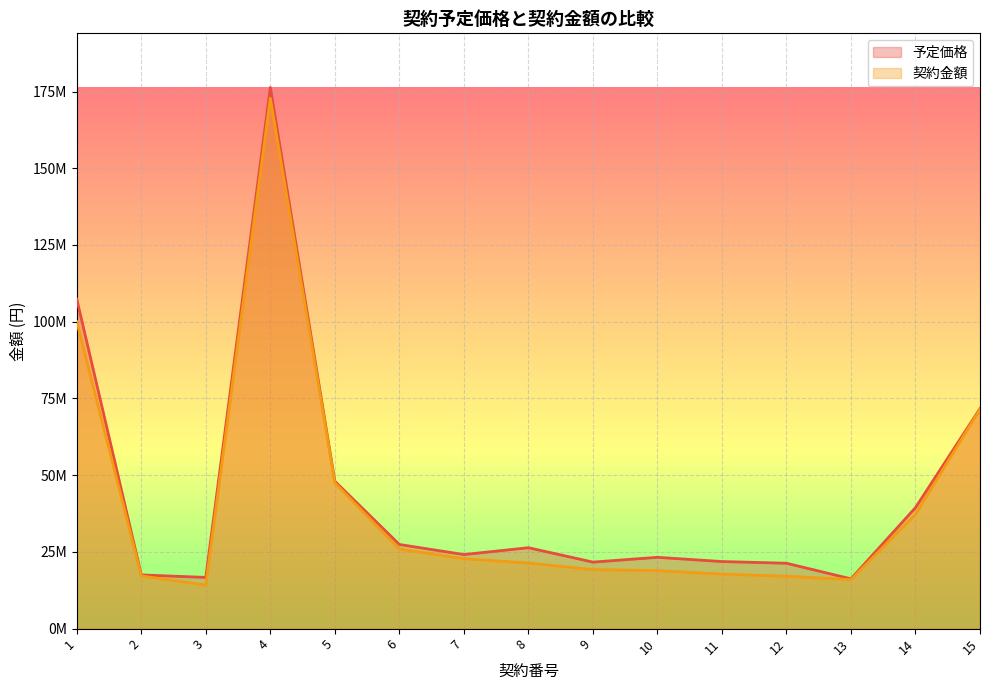

In 契約金額, how many points are higher than both neighbors (excluding endpoints)?

1